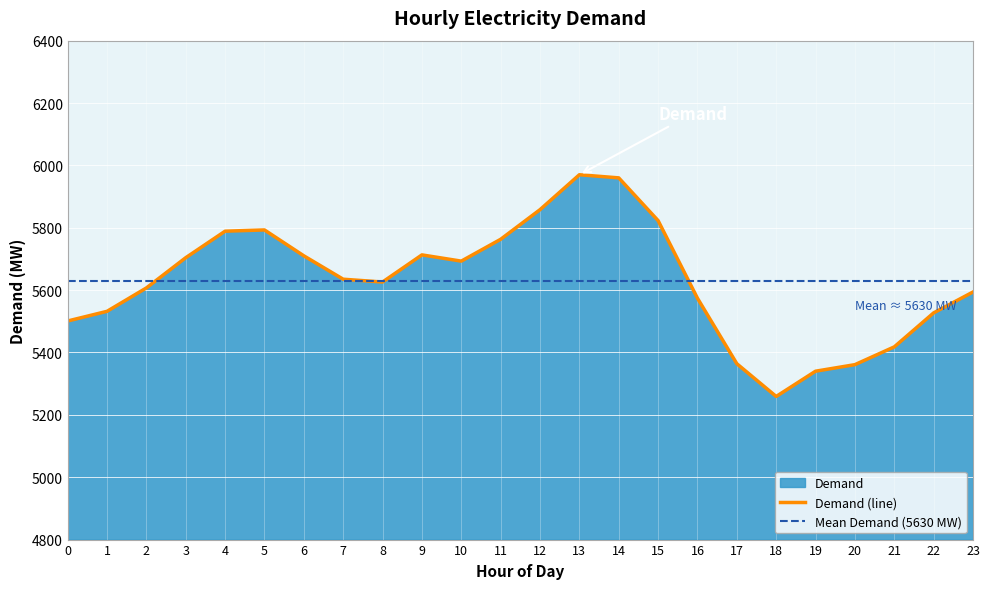

Rank the categories by value from lowest to highest.

18, 19, 20, 17, 21, 0, 22, 1, 16, 23, 2, 8, 7, 10, 3, 6, 9, 11, 4, 5, 15, 12, 14, 13